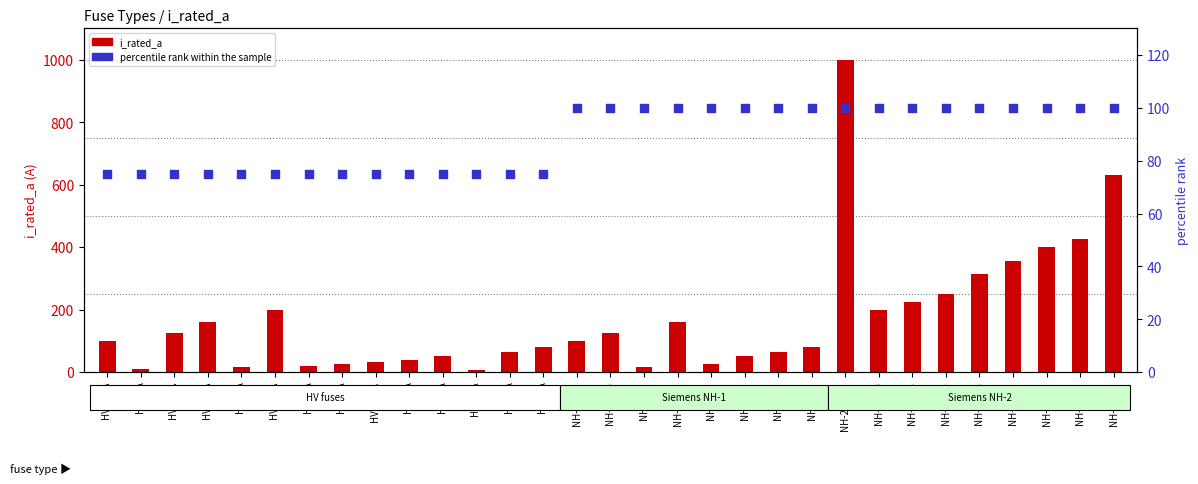

Which series has the largest Y range (max minus min)?

i_rated_a